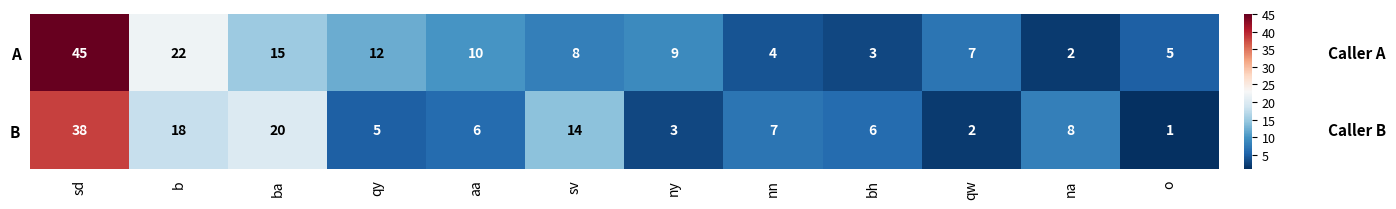

How many categories are shown in the chart?

12